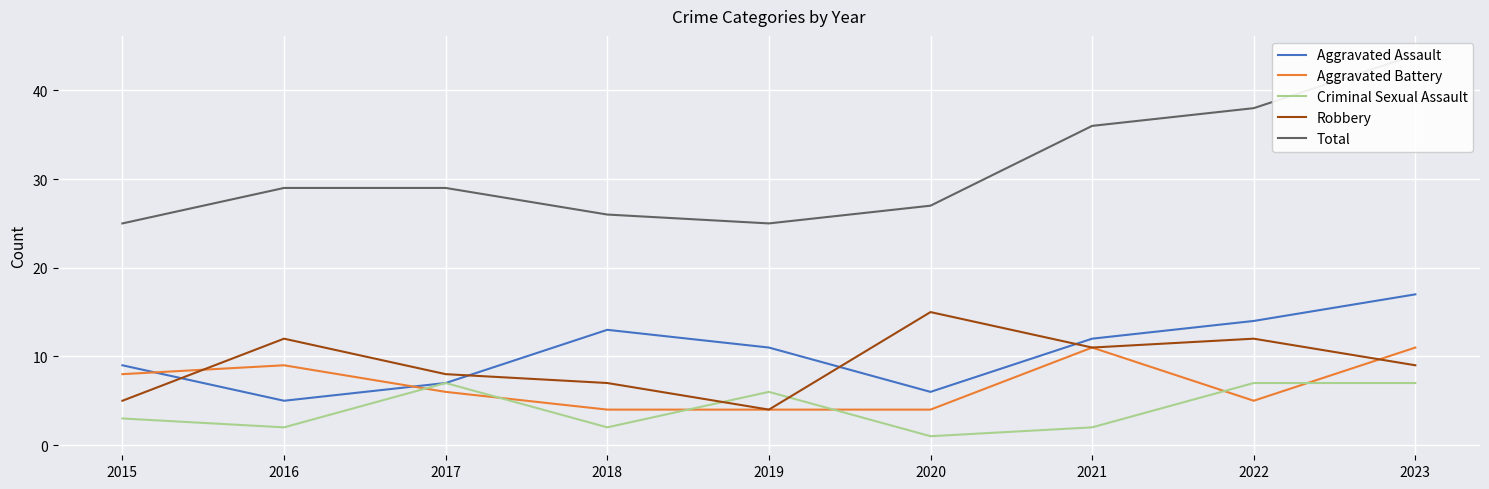

What is the greatest value displayed?

44